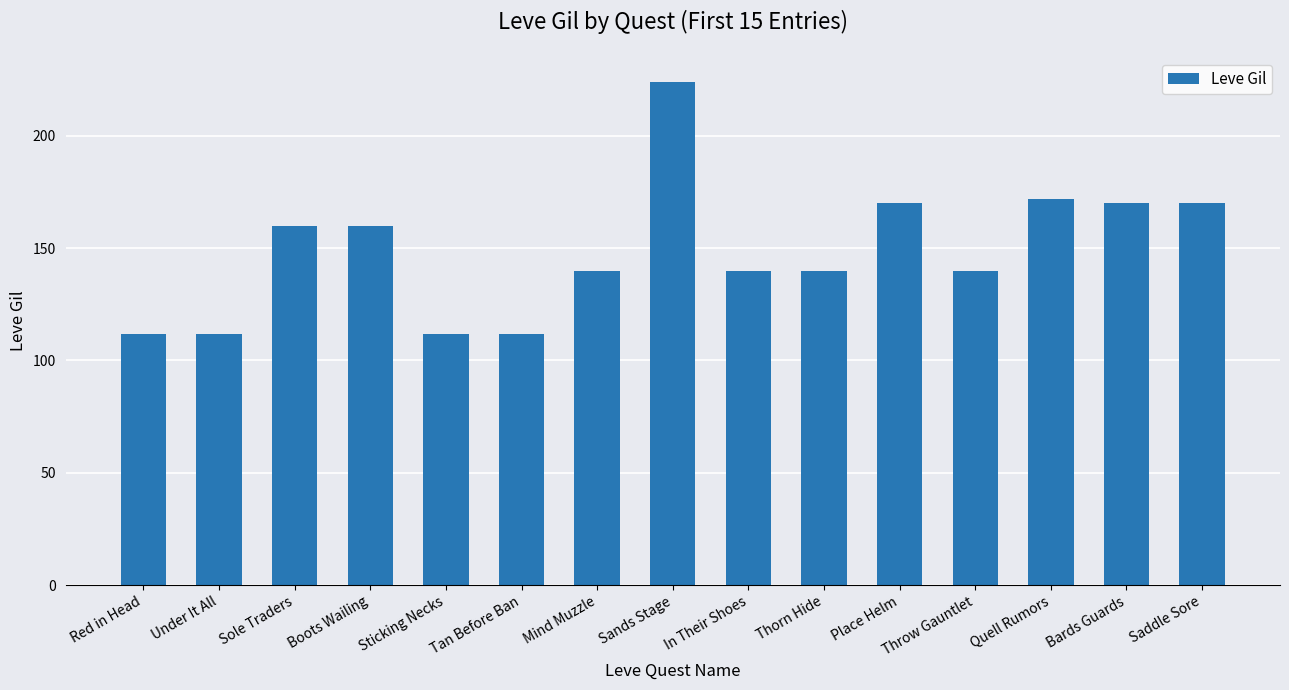

What is the difference between the maximum and minimum values?

112